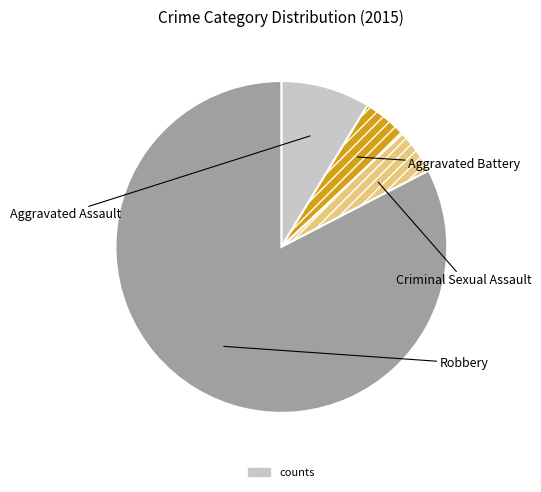

Is there any slice that represents more than half of the pie?

Yes